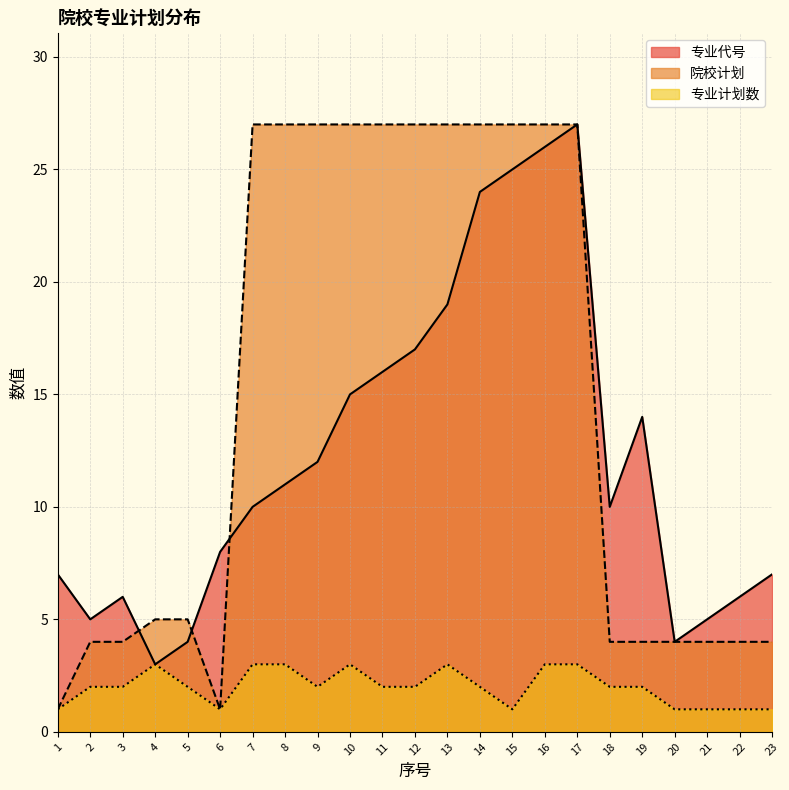

How many intersections are there between 院校计划 and 专业代号?

3